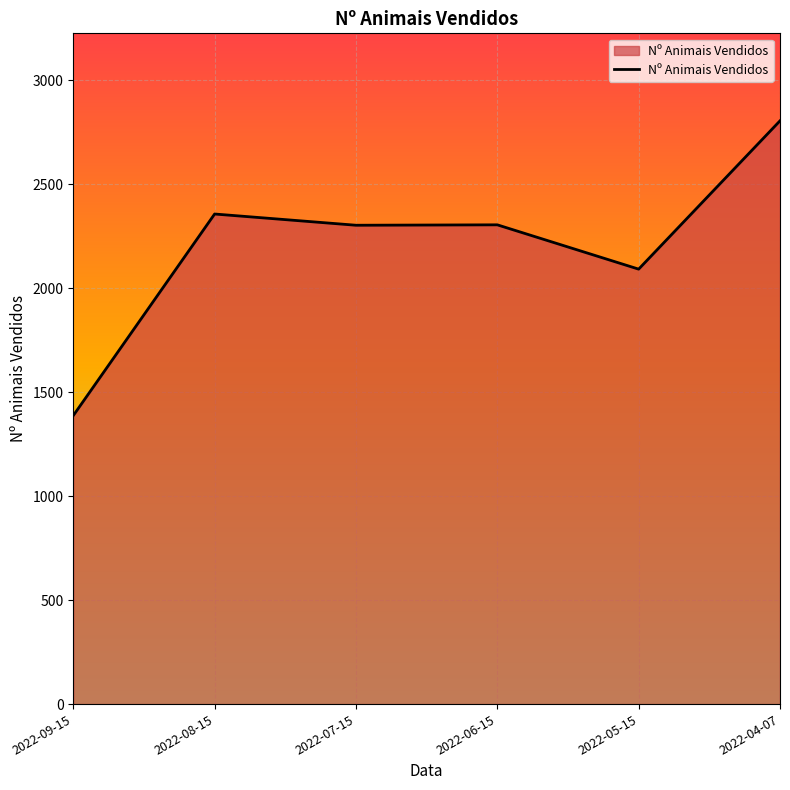

Which label corresponds to the largest value in the chart?

2022-04-07